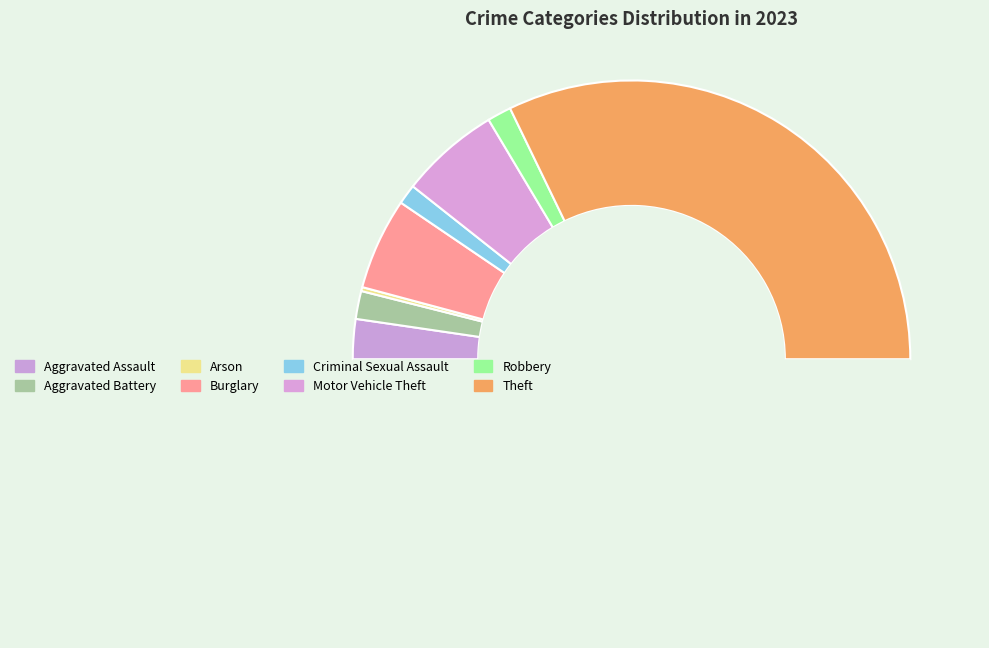

What is the smallest slice in the pie chart?

Arson